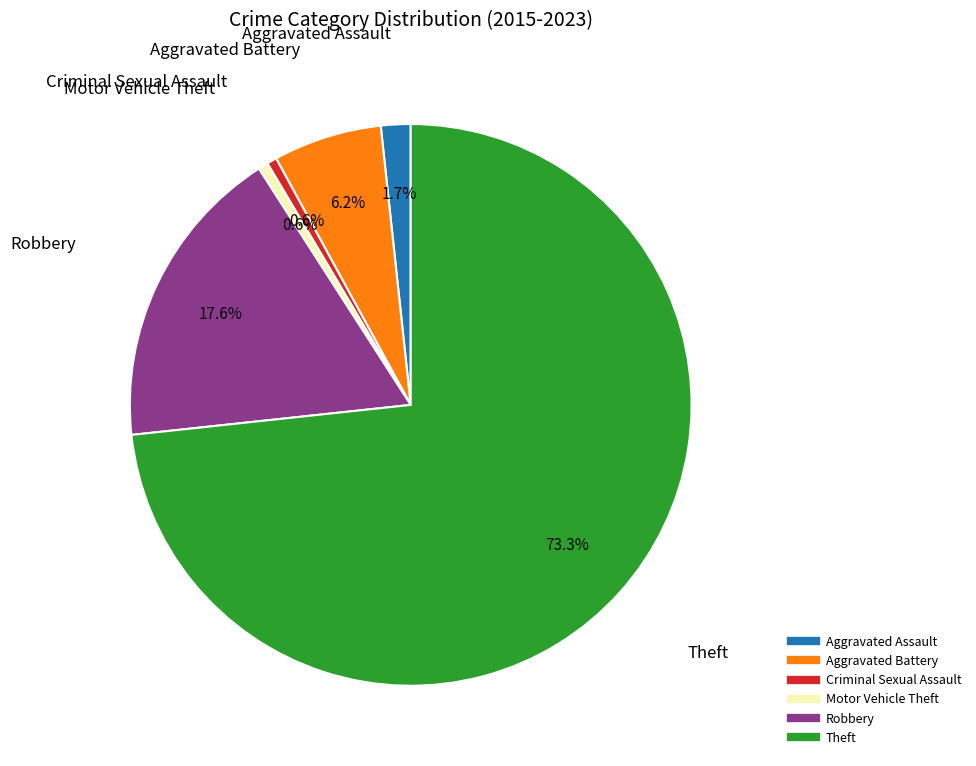

Is it true that Criminal Sexual Assault is 1% of the pie?

True